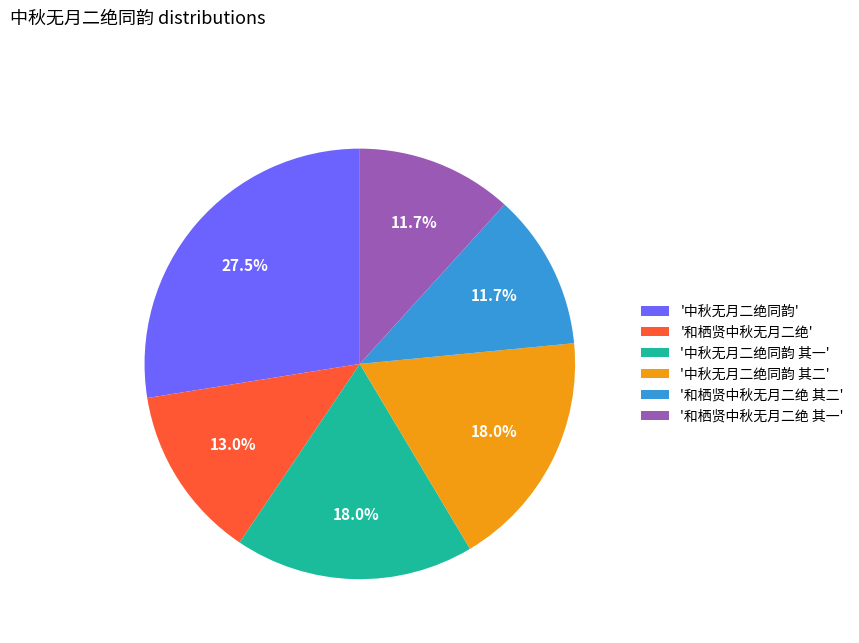

Does '中秋无月二绝同韵 其一' represent more than half of the total?

No